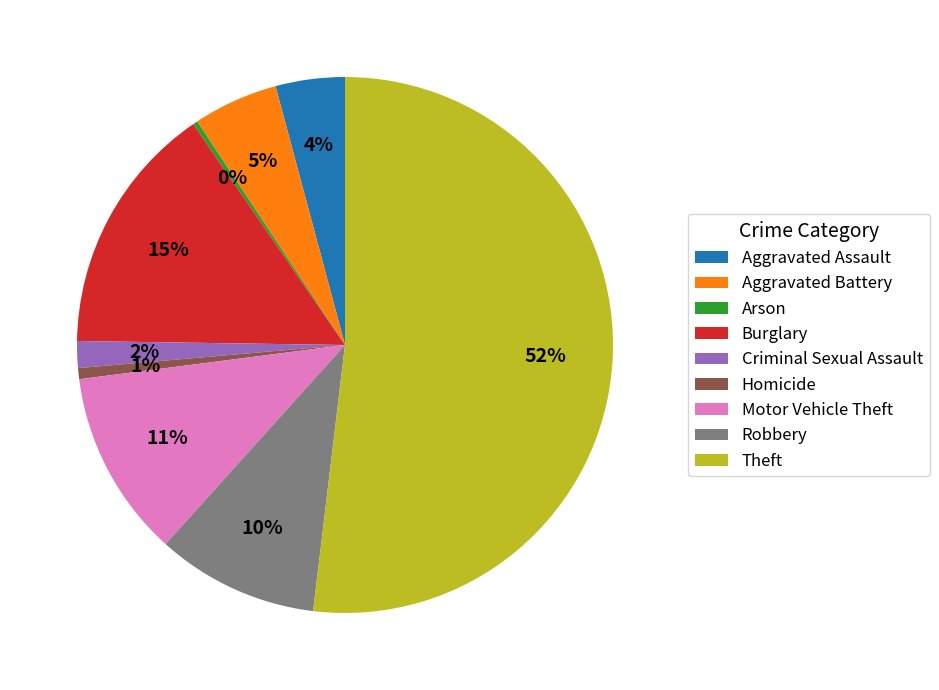

True or false: Motor Vehicle Theft accounts for 11% of the total.

True